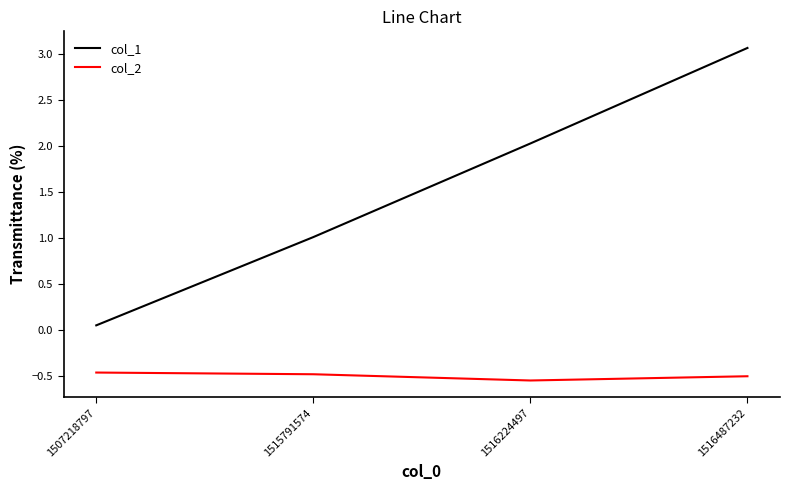

How many lines are shown in the chart?

2